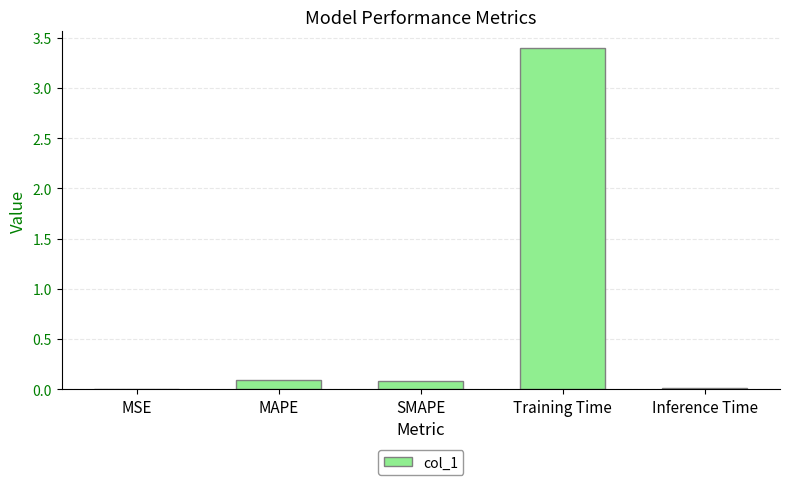

What is the sum of the values at MAPE and Training Time?

3.5